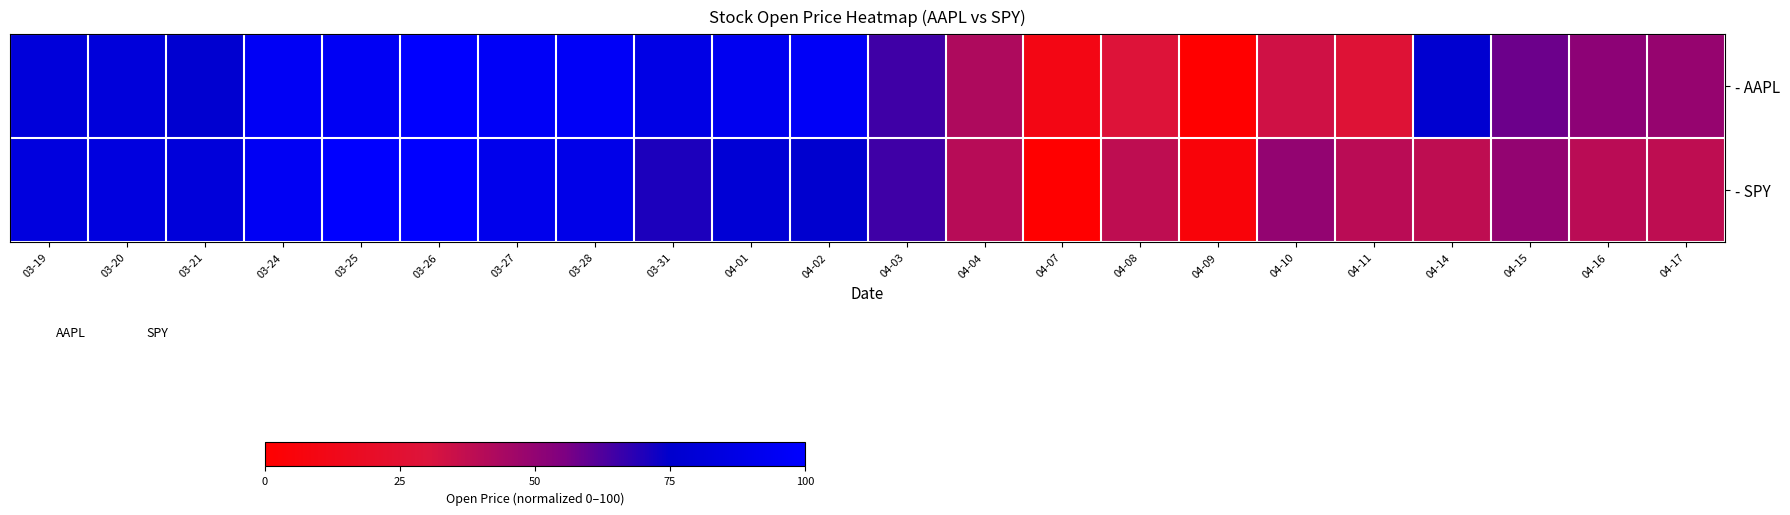

What is the minimum value for SPY?

1.0